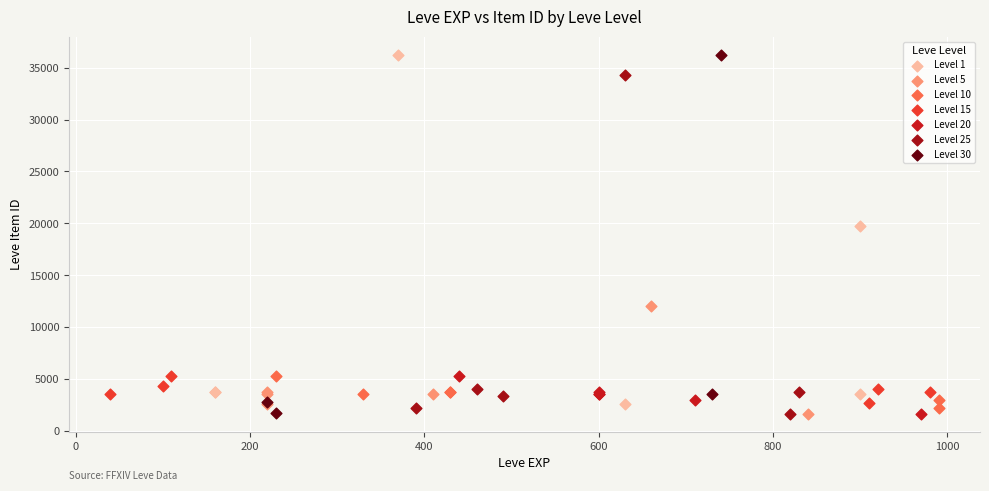

What are all the series names shown in the legend?

Level 1, Level 5, Level 10, Level 15, Level 20, Level 25, Level 30